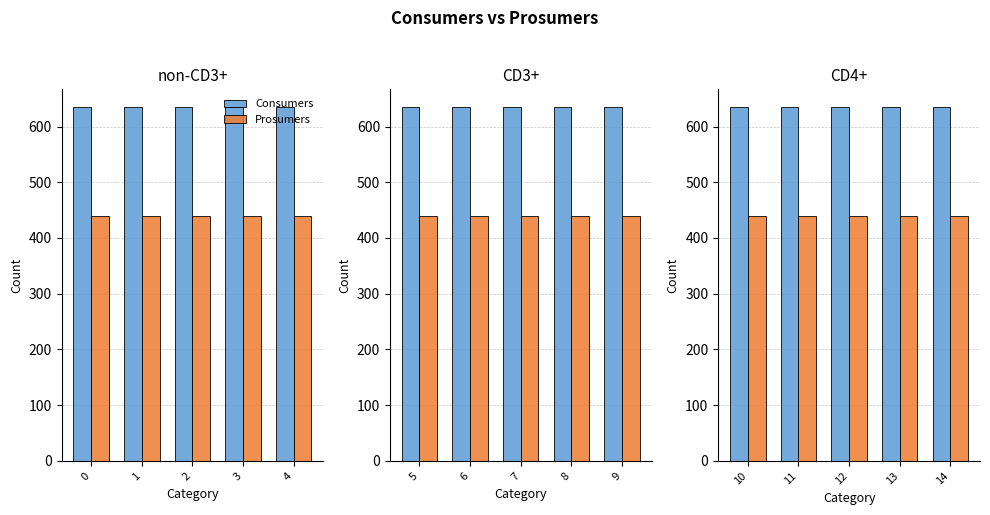

Which series has the widest spread of values?

Consumers